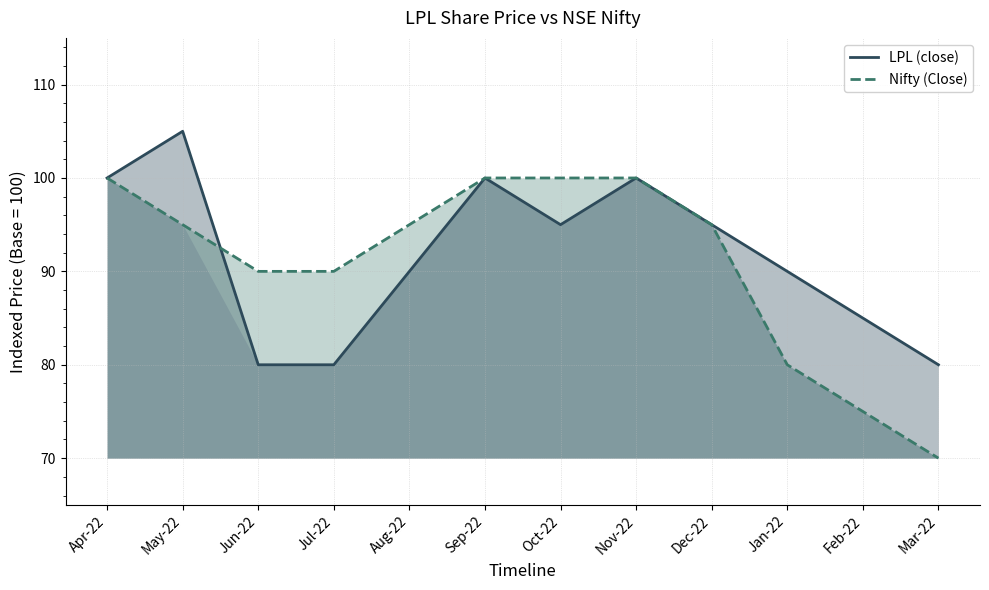

What is the spread (max minus min) of values at Oct-22?

5